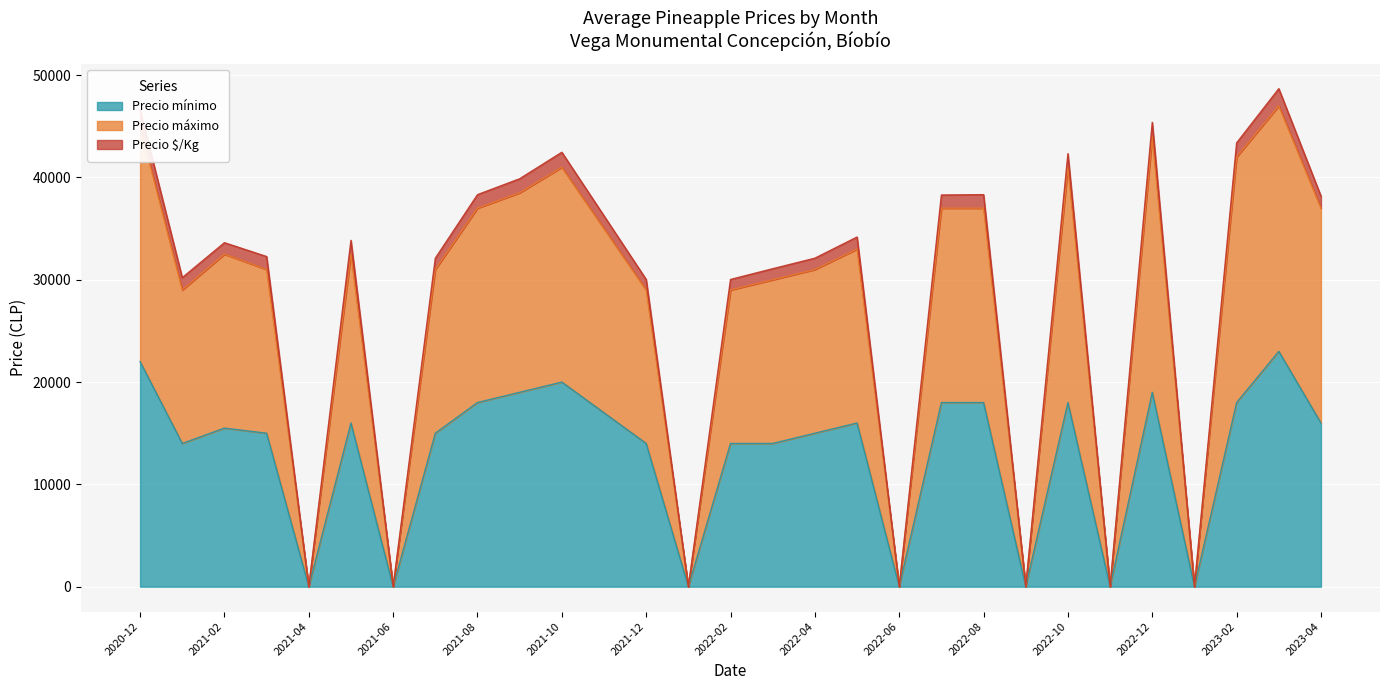

What position from the right is 2021-06?

23